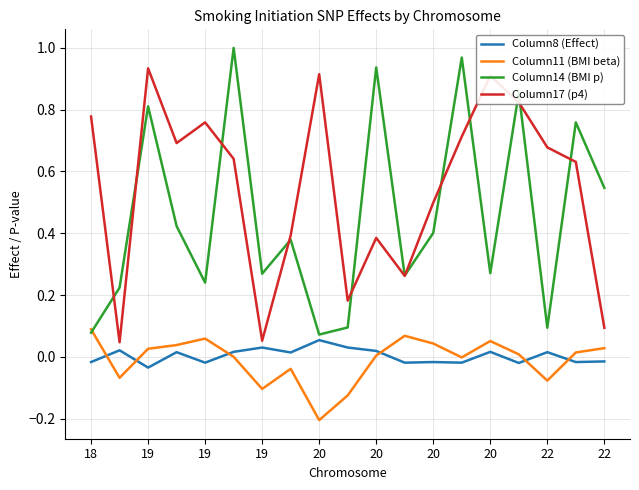

True or false: Column17 (p4) and Column8 (Effect) intersect in this chart.

False